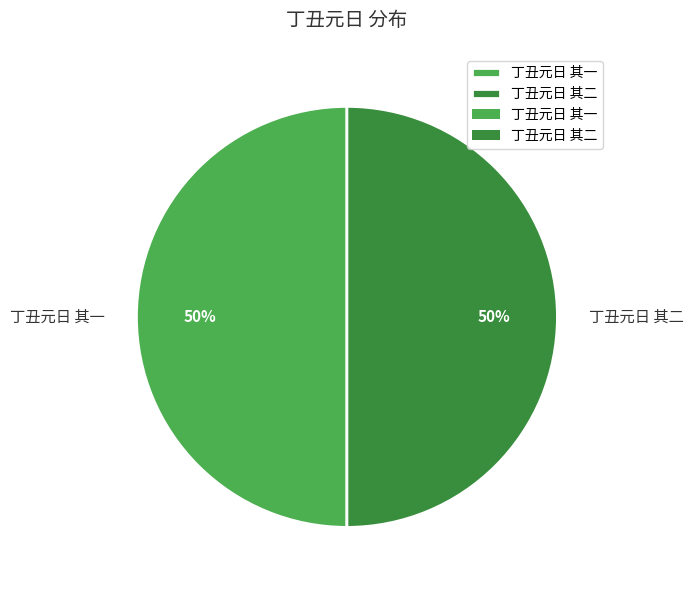

Approximately how many times larger is the value at 丁丑元日 其二 compared to 丁丑元日 其一?

1.0